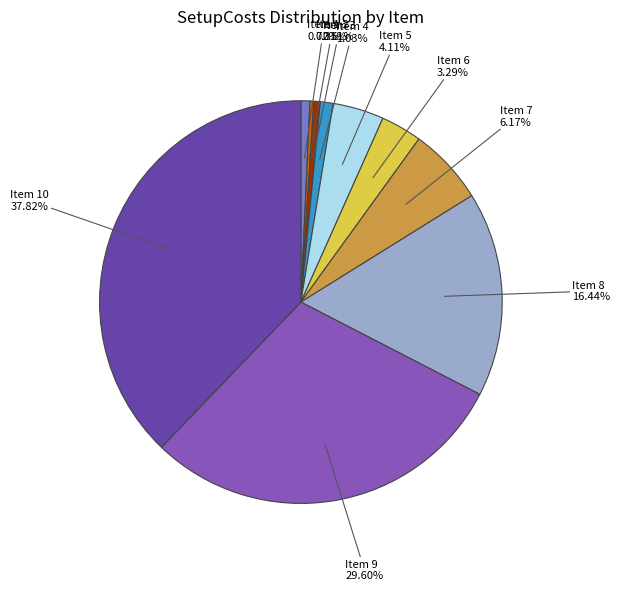

Which slice is the largest?

Item 10